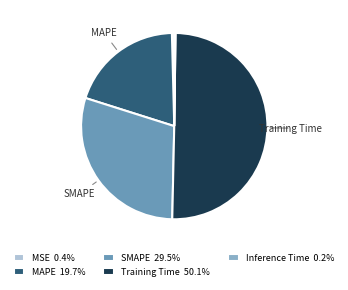

Is the sum of Training Time 50.1% and SMAPE 29.5% greater than half?

Yes